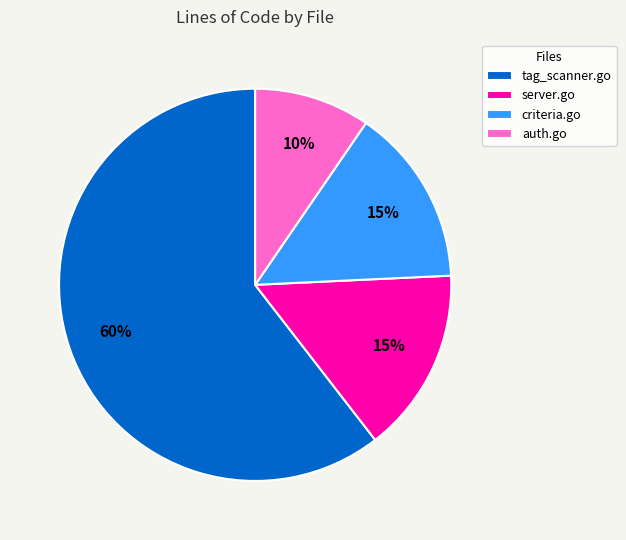

Is it true that criteria.go is 15% of the pie?

True